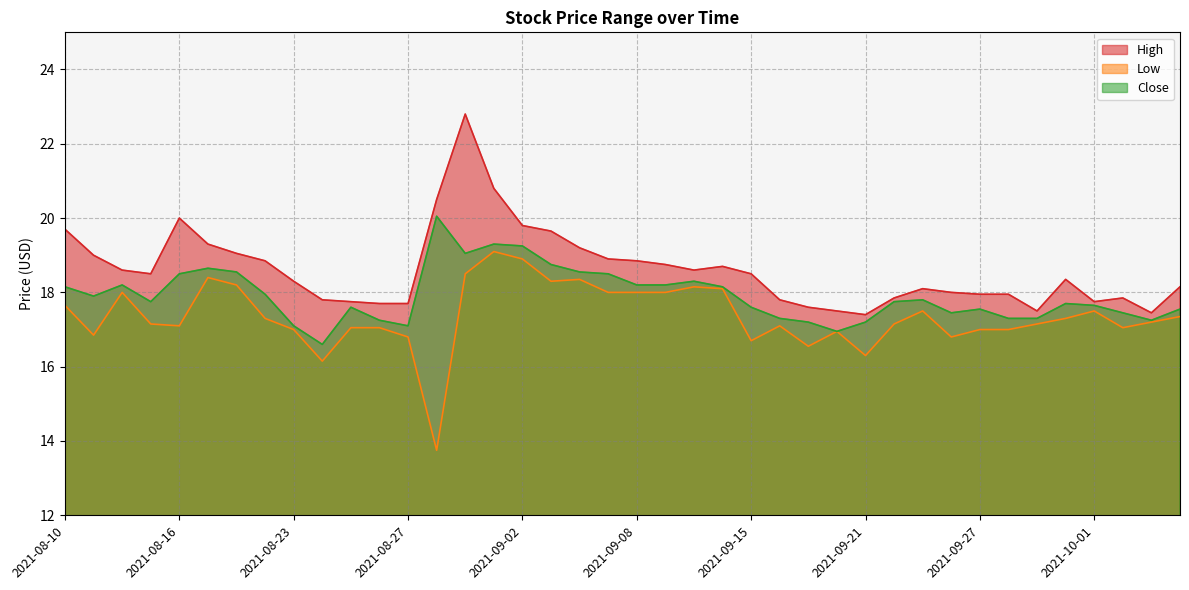

How many values in the High series exceed 18?

24